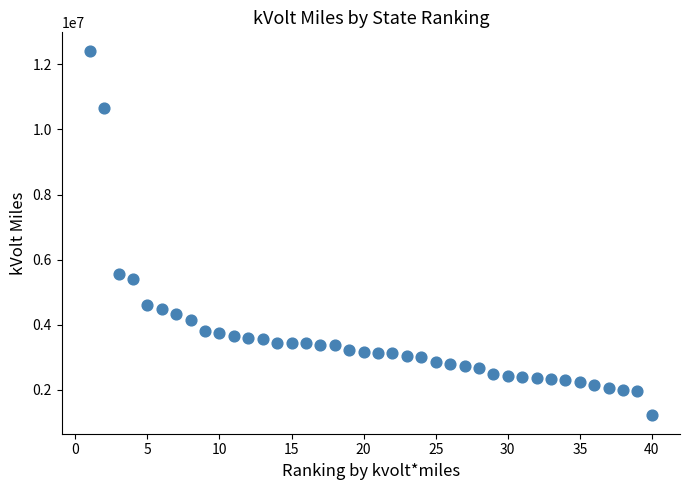

What Y value in the scatter plot is closest to 6819751?

5571799.0